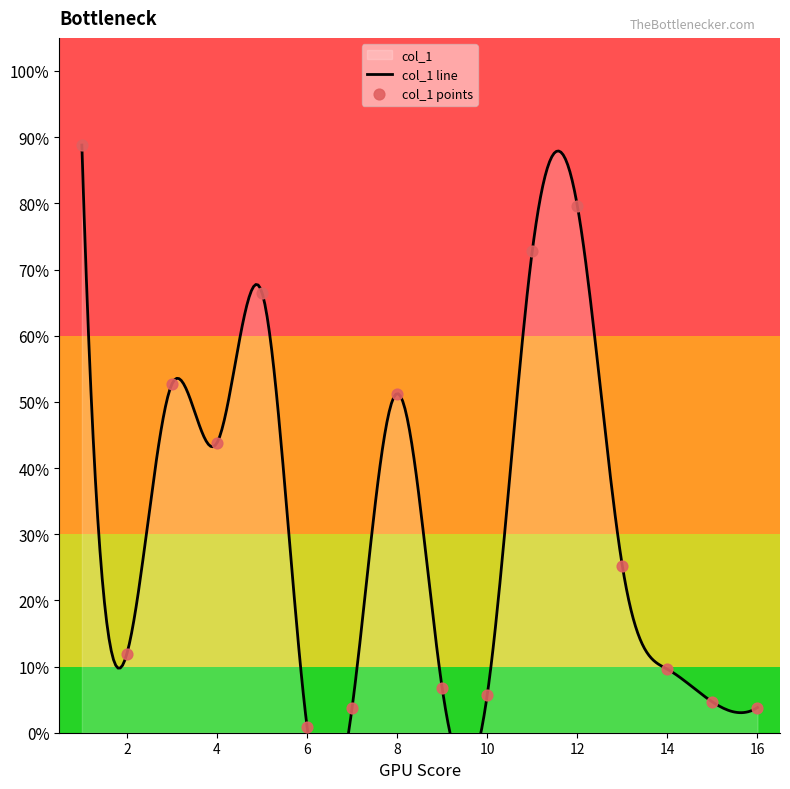

Which has a higher value, 9 or 16?

9